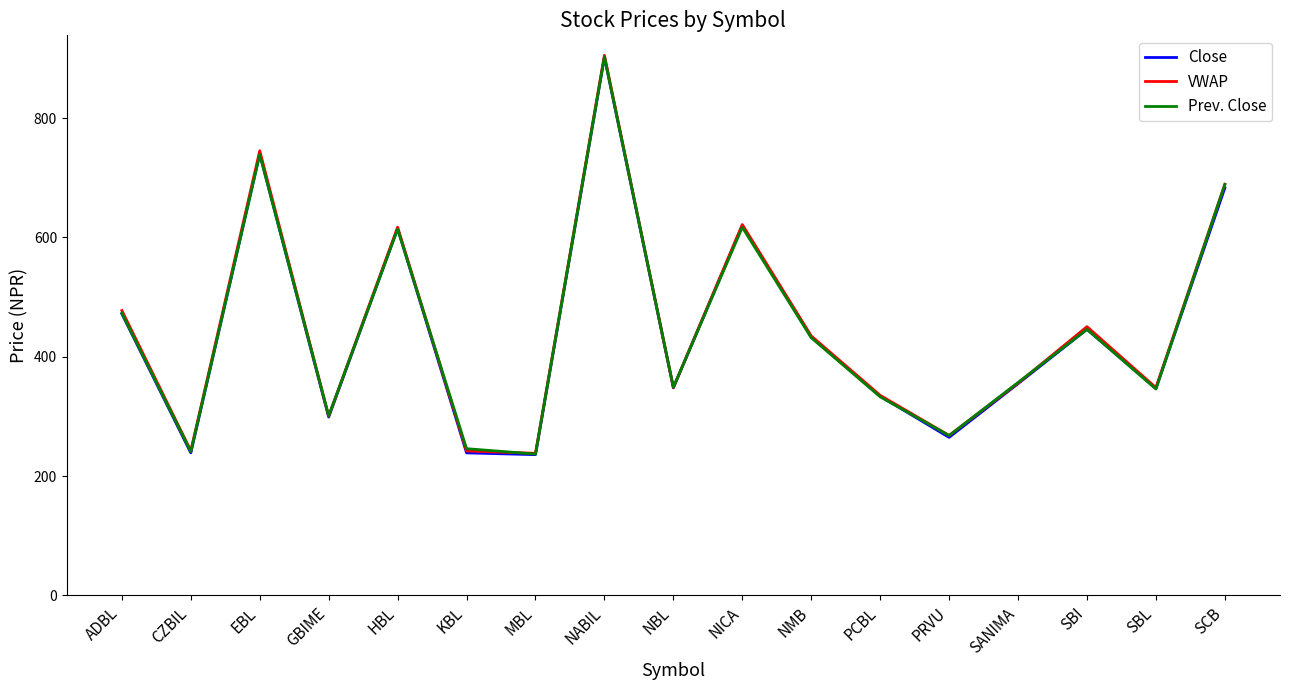

Which series changed the most between KBL and NBL?

Close